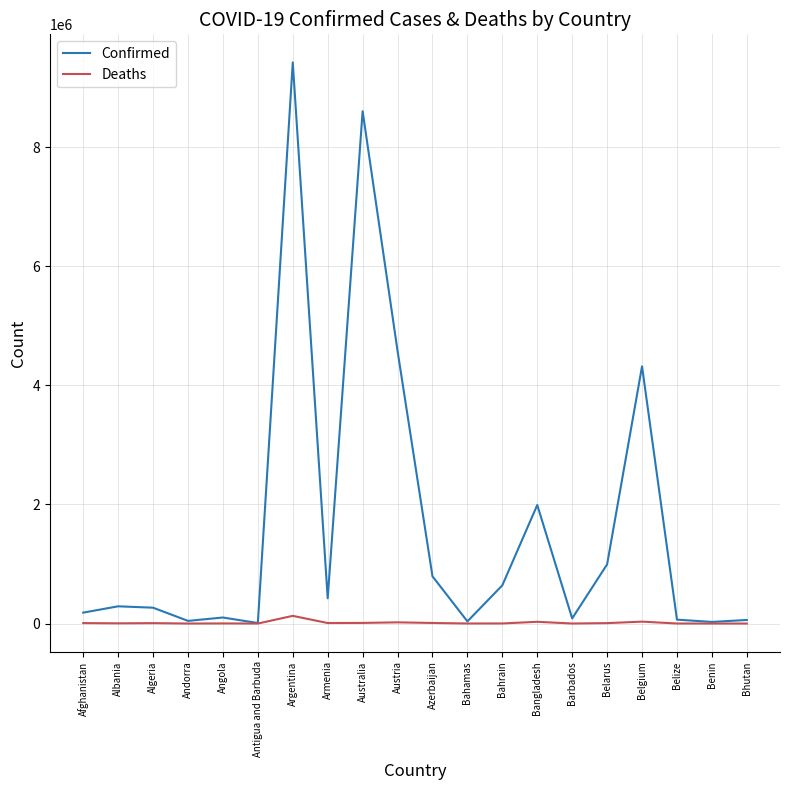

Rank the series by their average value, from lowest to highest.

Deaths, Confirmed